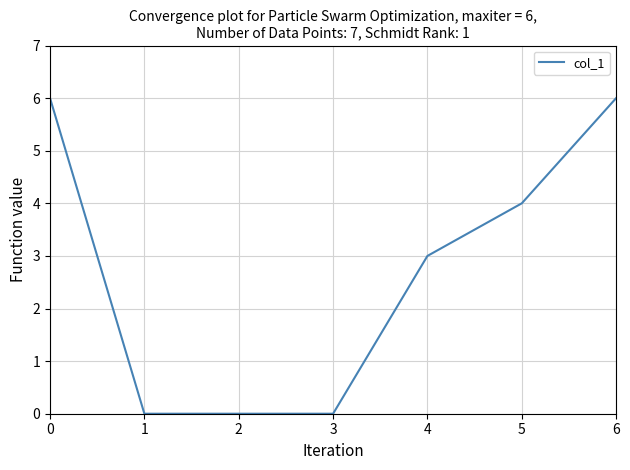

Reading left to right, list all the values displayed in this chart.

6	0	0	0	3	4	6